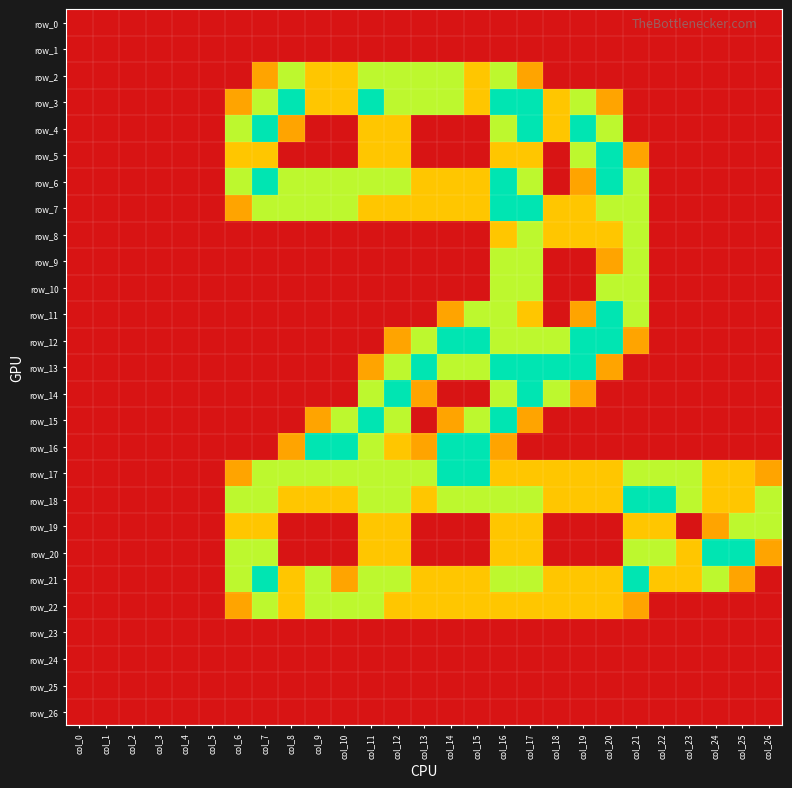

Count the row_9 values in the range 0 to 1.

24